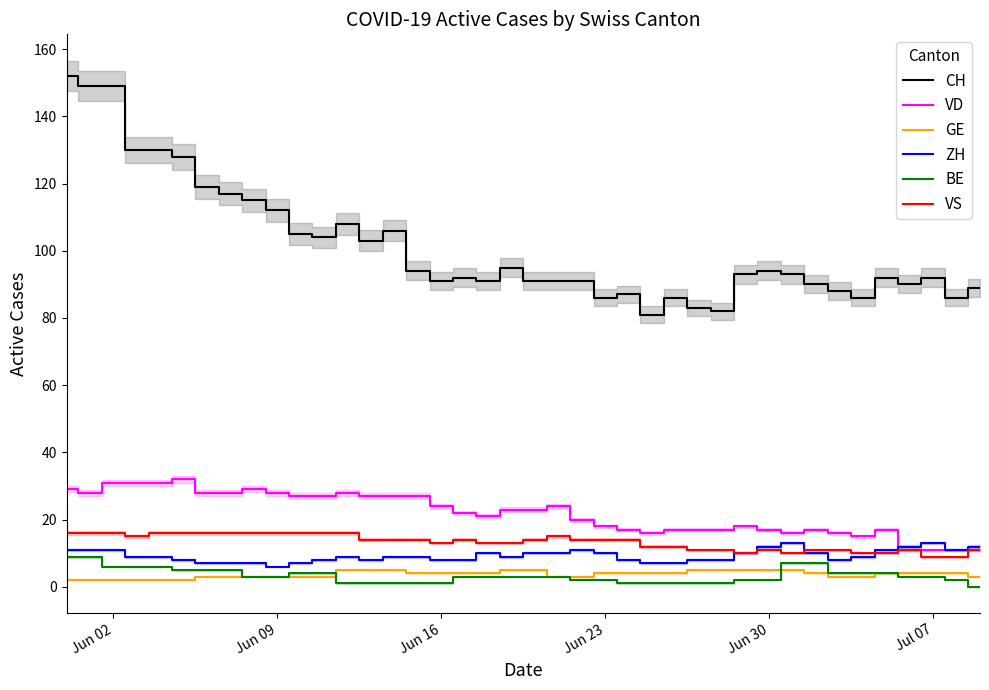

What is the highest value of the CH series?

152